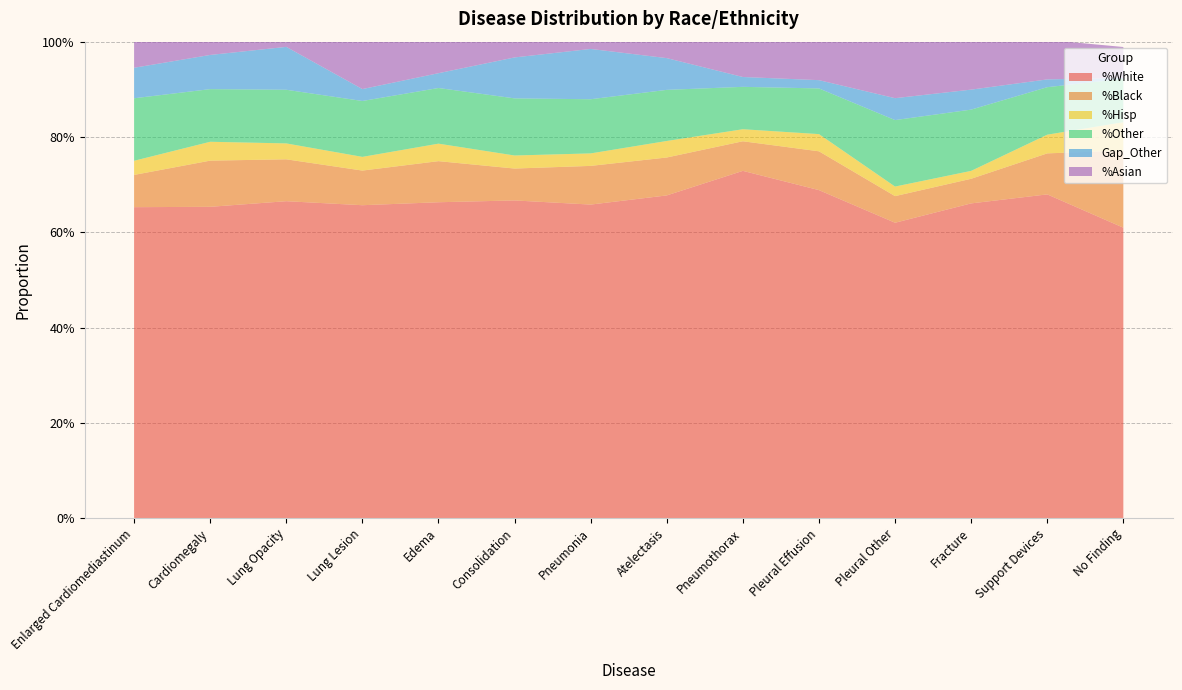

Reading left to right, transcribe all the data shown in this chart.

%White: 0.7	0.7	0.7	0.7	0.7	0.7	0.7	0.7	0.7	0.7	0.6	0.7	0.7	0.6
%Black: 0.1	0.1	0.1	0.1	0.1	0.1	0.1	0.1	0.1	0.1	0.1	0.1	0.1	0.2
%Hisp: 0.0	0.0	0.0	0.0	0.0	0.0	0.0	0.0	0.0	0.0	0.0	0.0	0.0	0.1
%Other: 0.1	0.1	0.1	0.1	0.1	0.1	0.1	0.1	0.1	0.1	0.1	0.1	0.1	0.1
Gap_Other: 0.1	0.1	0.1	0.0	0.0	0.1	0.1	0.1	0.0	0.0	0.0	0.0	0.0	0.0
%Asian: 0.1	0.1	0.1	0.1	0.1	0.1	0.1	0.1	0.1	0.1	0.1	0.1	0.1	0.1